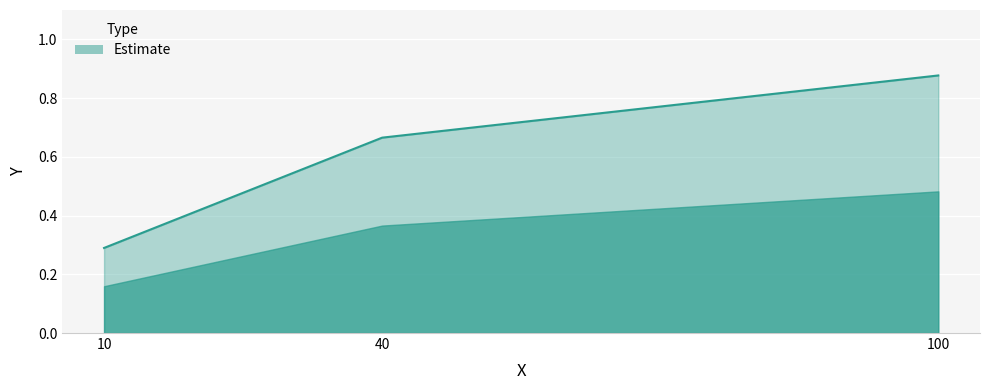

Which label corresponds to the largest value in the chart?

100